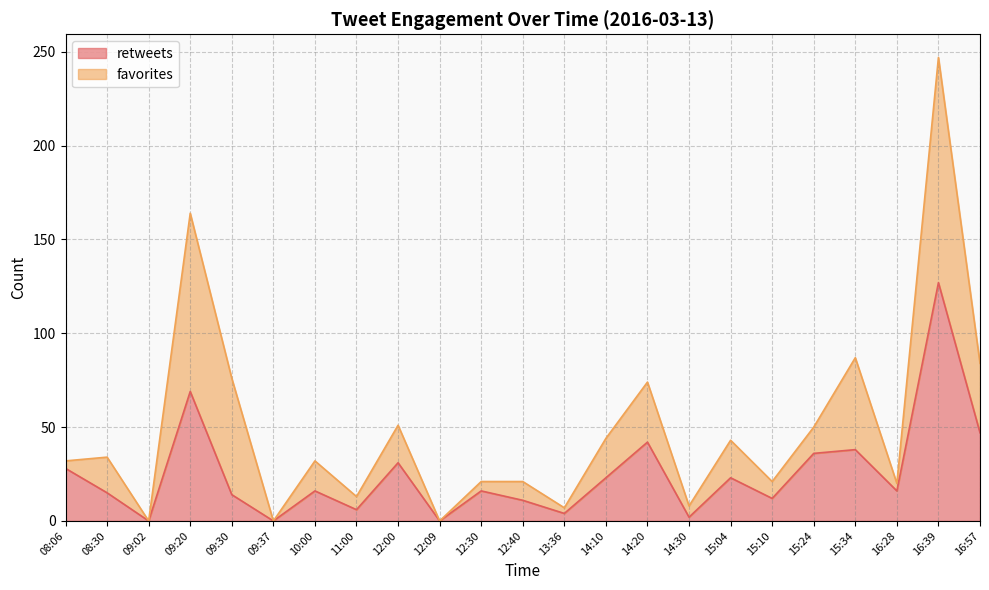

Reading right to left, extract all data points from this chart.

47	127	16	38	36	12	23	2	42	23	4	11	16	0	31	6	16	0	14	69	0	15	28